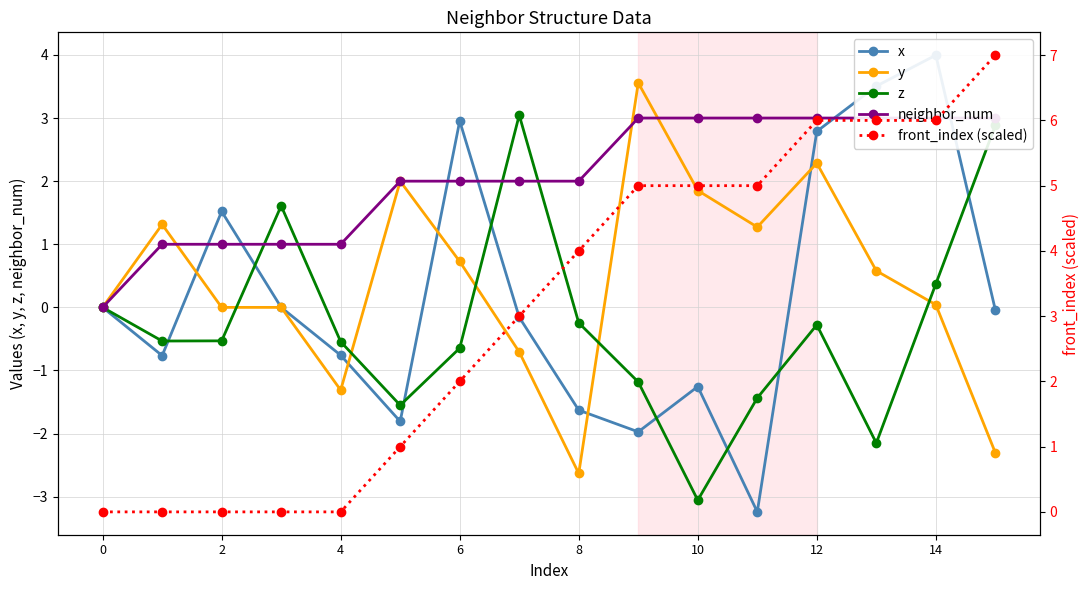

Which has a higher value, 15 or 8?

15